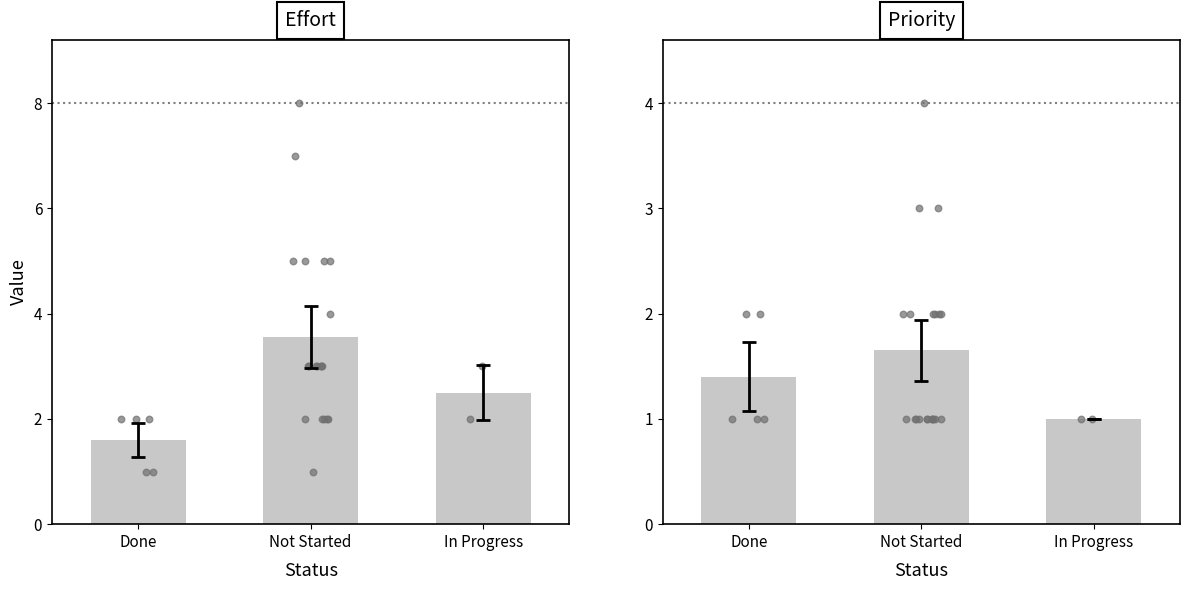

At which category is the sum across all series the highest?

Not Started